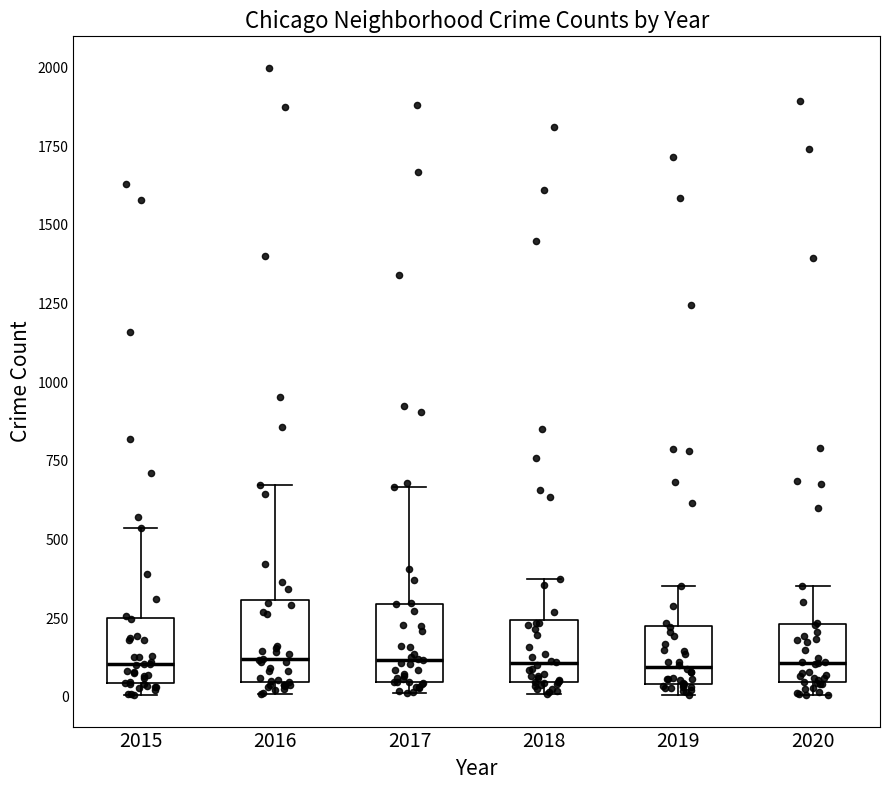

Reading left to right, transcribe this box plot: for each box, give where its median line is, the range the box spans, and where its two whiskers end, as read against the y-axis. The values are not printed on the chart, so give them approximately, as read against the axis.

2015: median 100, box 50 to 250, whiskers 0 to 550
2016: median 100, box 50 to 300, whiskers 0 to 650
2017: median 100, box 50 to 300, whiskers 0 to 650
2018: median 100, box 50 to 250, whiskers 0 to 350
2019: median 100, box 50 to 250, whiskers 0 to 350
2020: median 100, box 50 to 250, whiskers 0 to 350